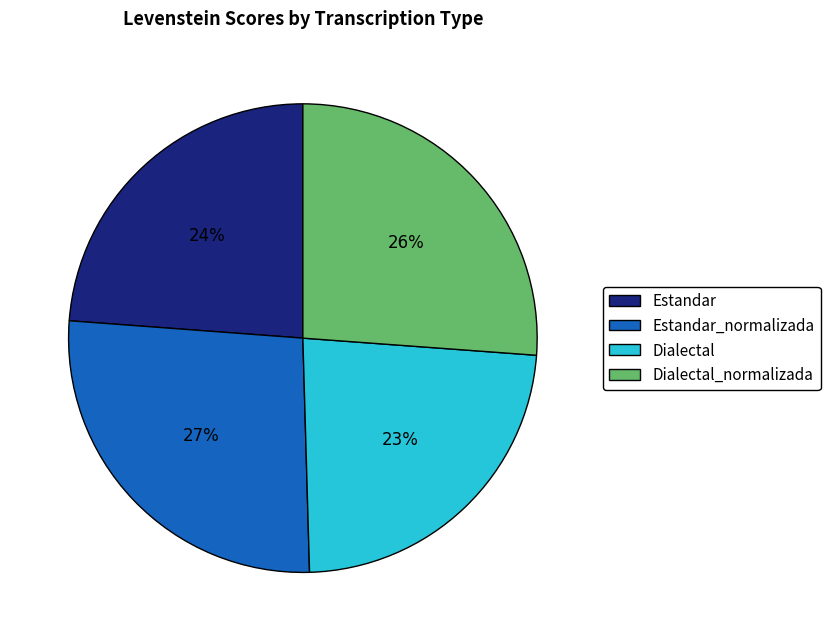

The Dialectal slice represents 12% of the pie. True or false?

False